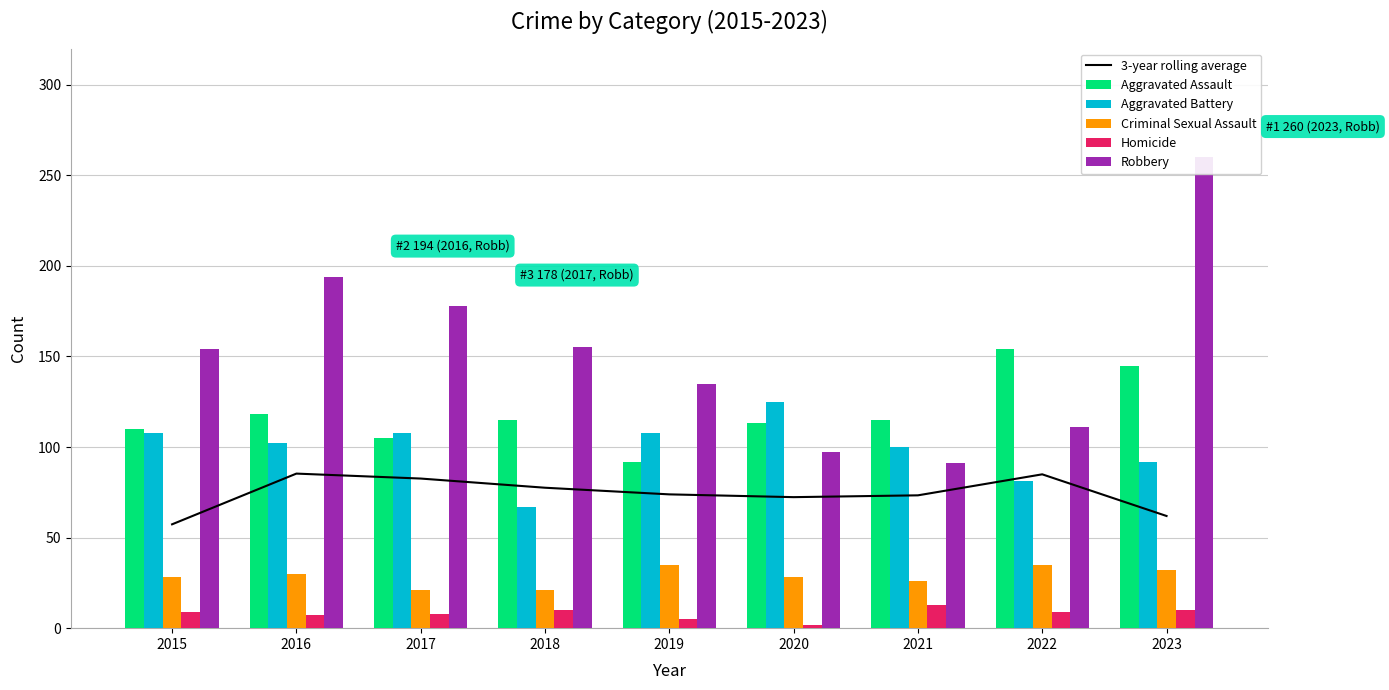

What is the value of the Robbery bar at the 8th from the left?

111.0